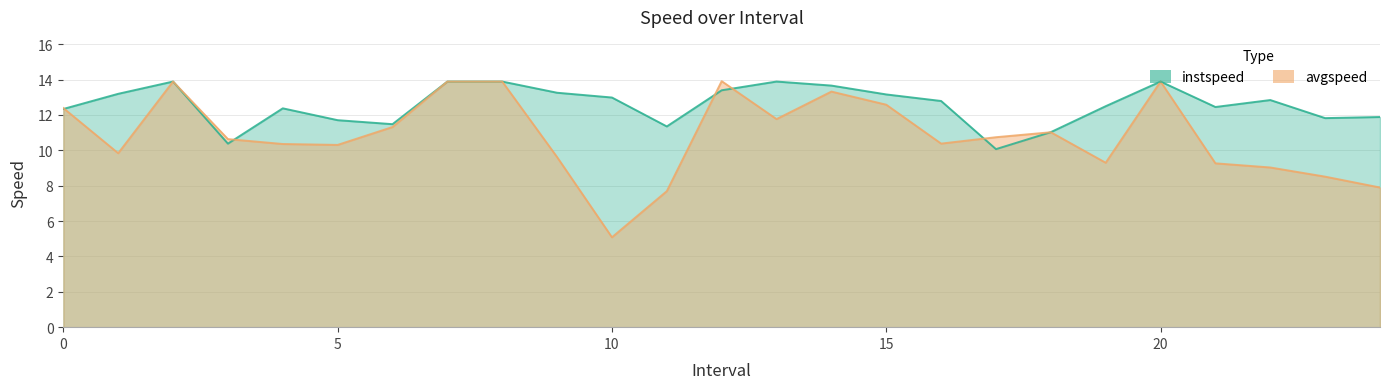

At which label does avgspeed reach its peak?

12